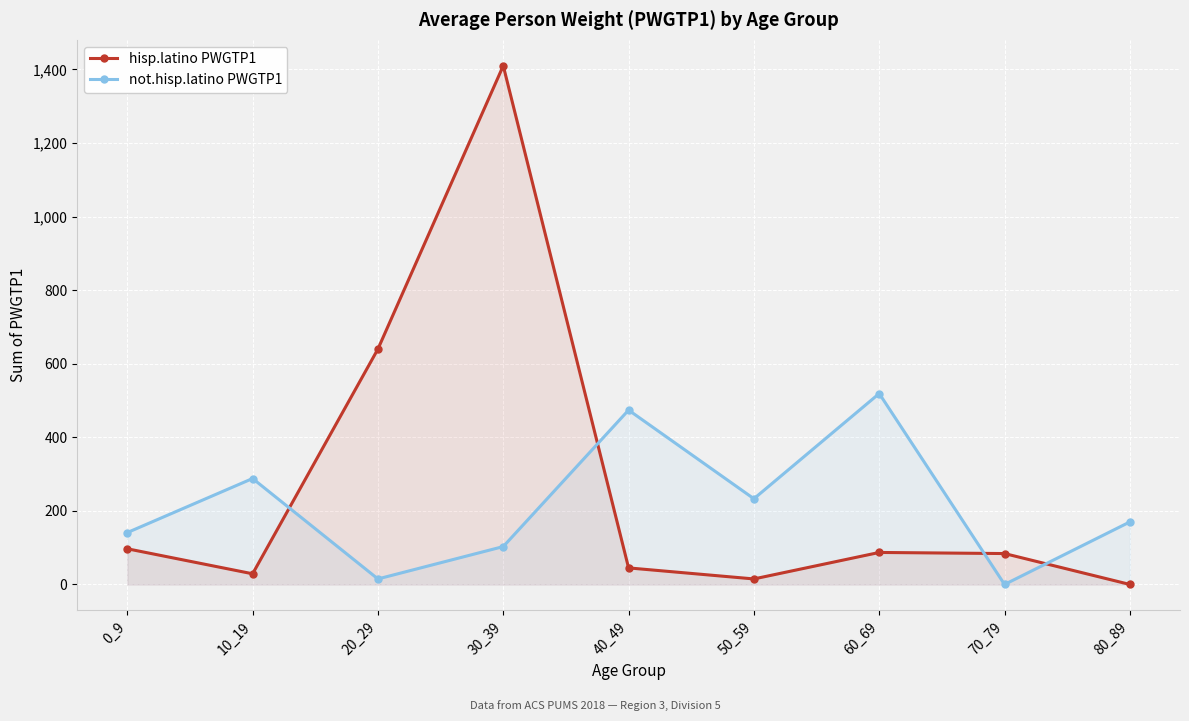

Rank the series by their maximum value, from highest to lowest.

hisp.latino PWGTP1, not.hisp.latino PWGTP1